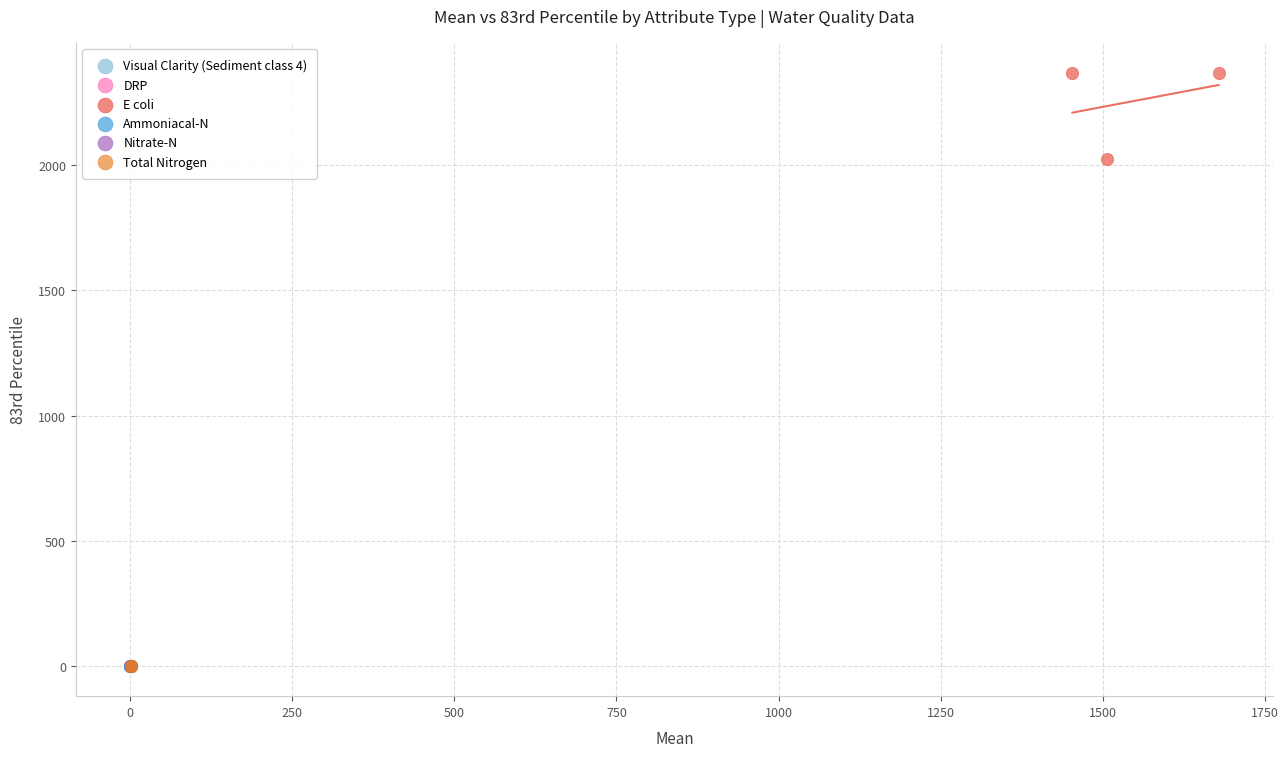

What are all the series names shown in the legend?

Visual Clarity (Sediment class 4), DRP, E coli, Ammoniacal-N, Nitrate-N, Total Nitrogen